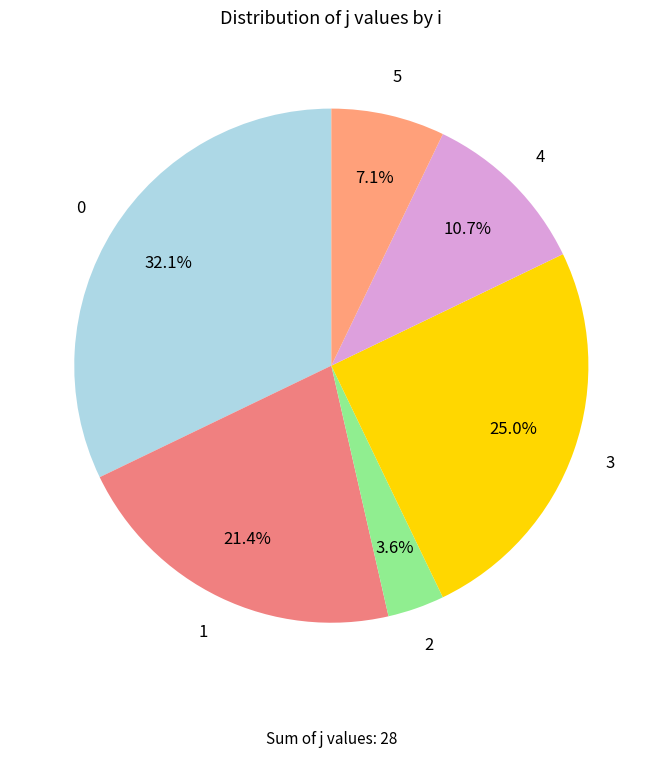

To the nearest percent, what is the difference between the largest and smallest slice percentages?

29%